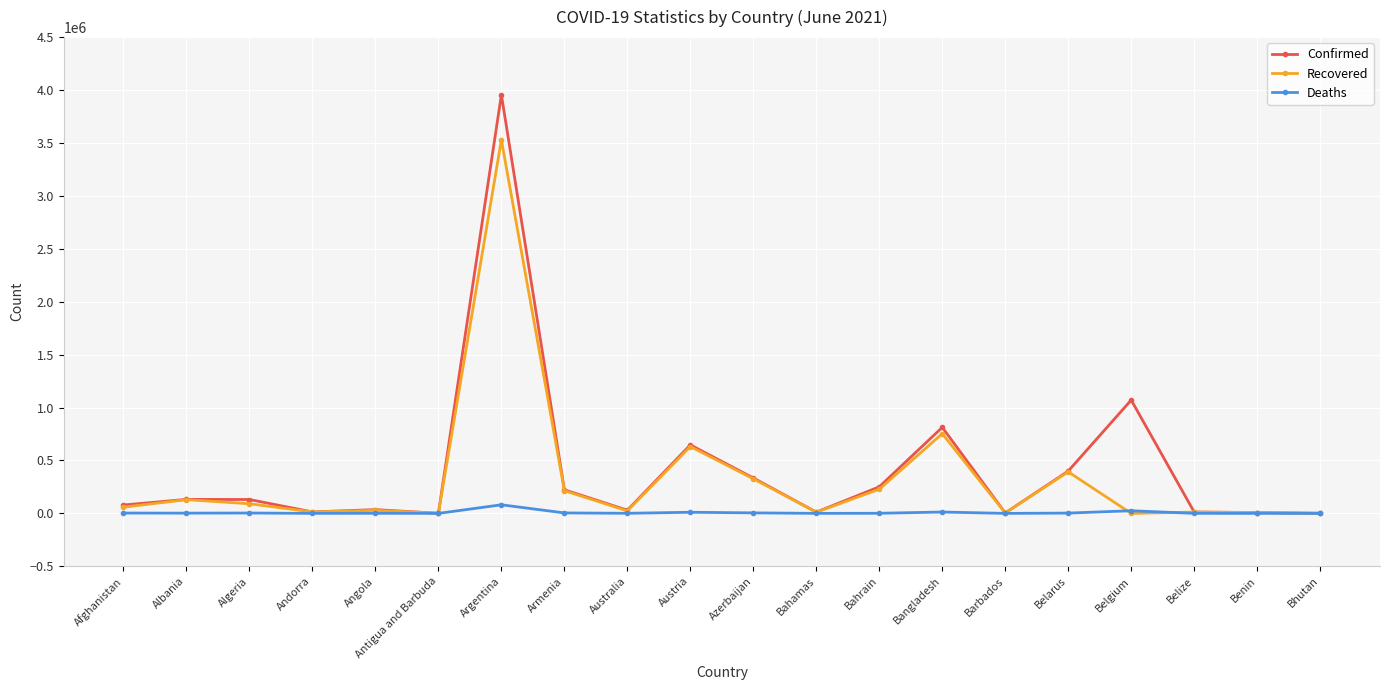

Read the Confirmed value at Belgium.

1070802